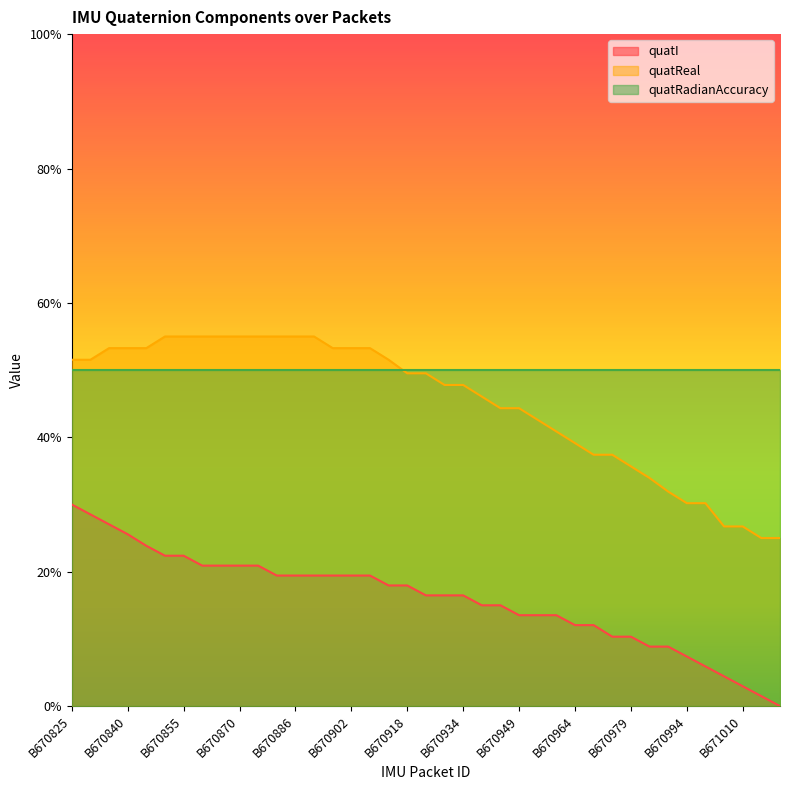

True or false: quatReal and quatI cross at least once.

False